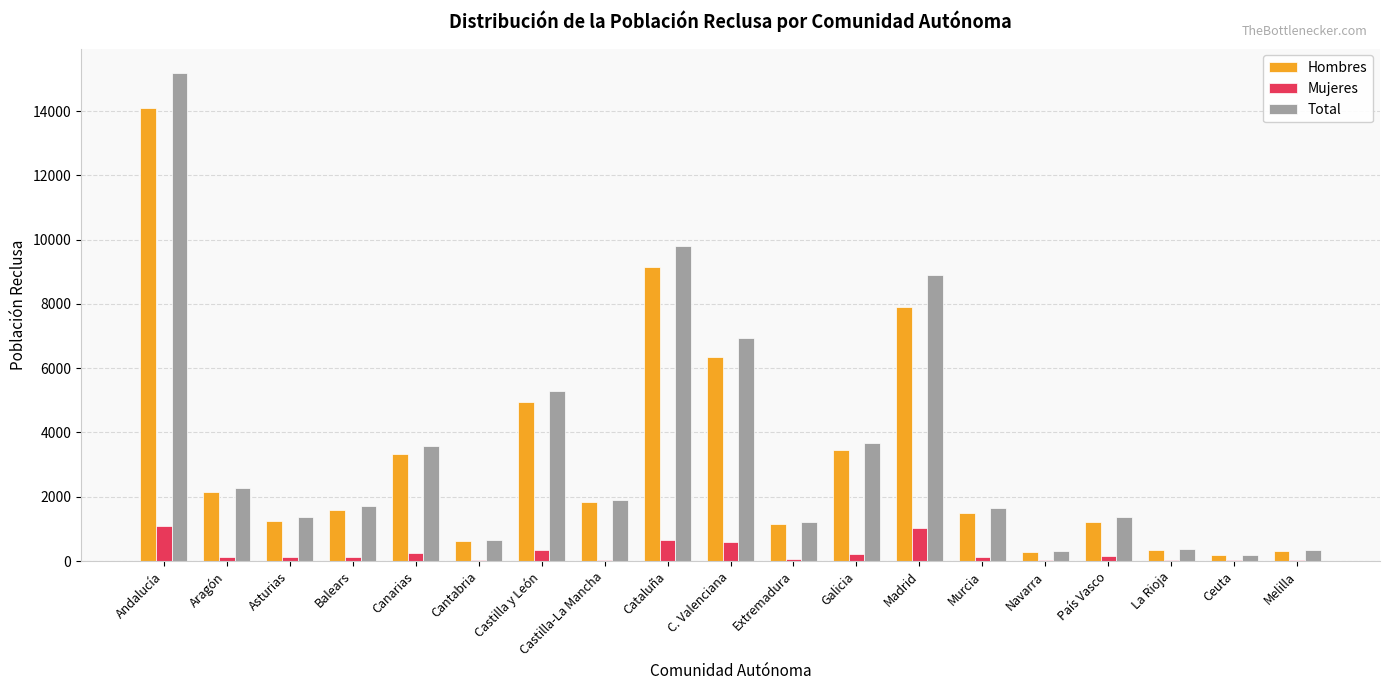

Which category has the highest value in the Hombres series?

Andalucía